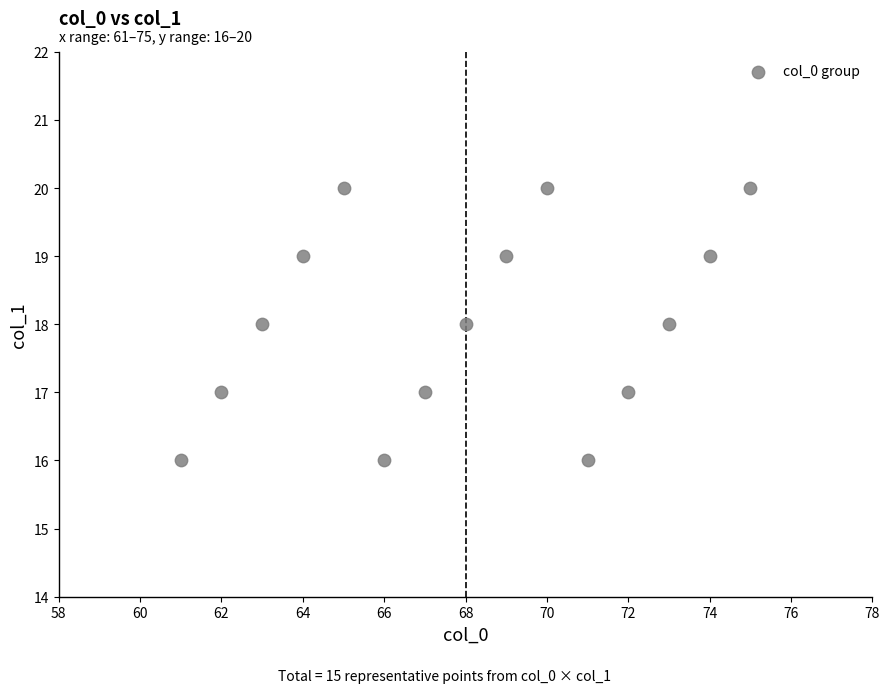

What is the range of X values (max minus min)?

14